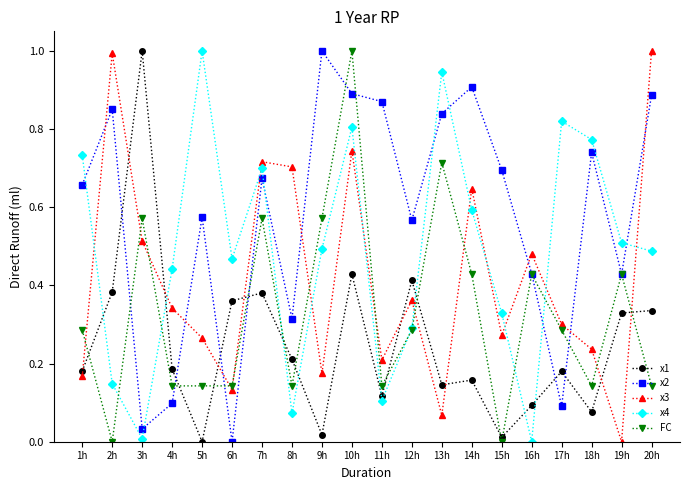

At which category is the sum across all series the highest?

10h